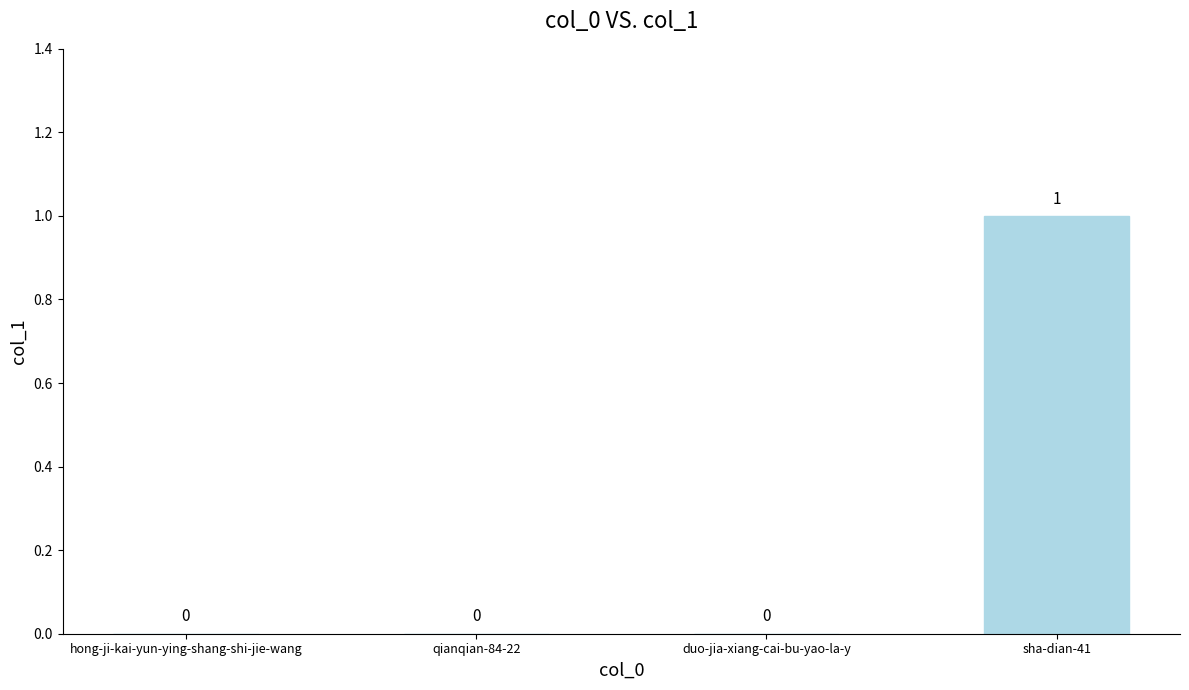

The value at qianqian-84-22 is 0. True or false?

True